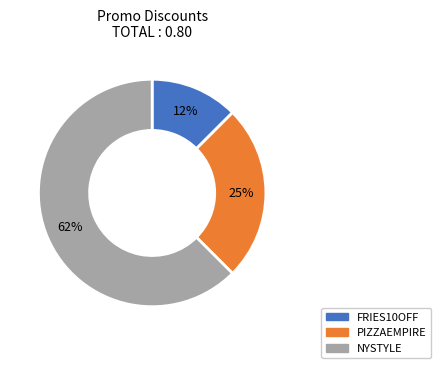

To the nearest percent, what percentage of the pie is PIZZAEMPIRE?

25%